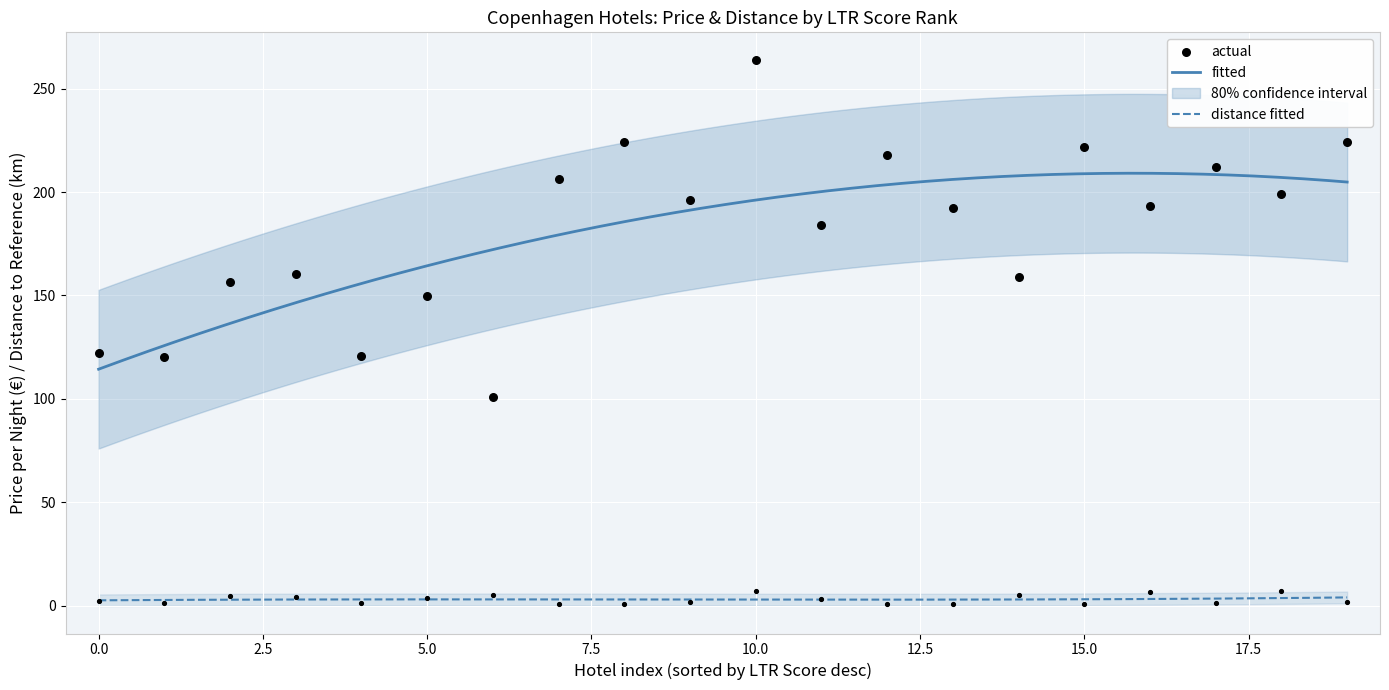

True or false: fitted and distance fitted intersect in this chart.

False